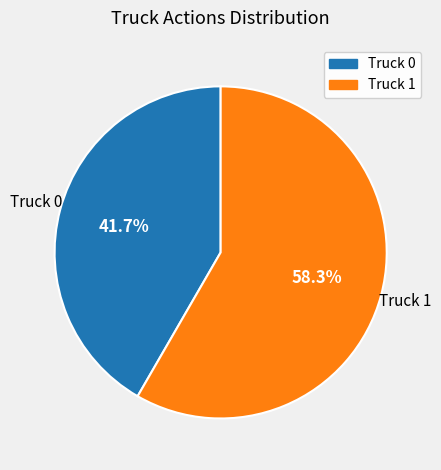

Approximately how many times larger is the value at Truck 0 compared to Truck 1?

0.7